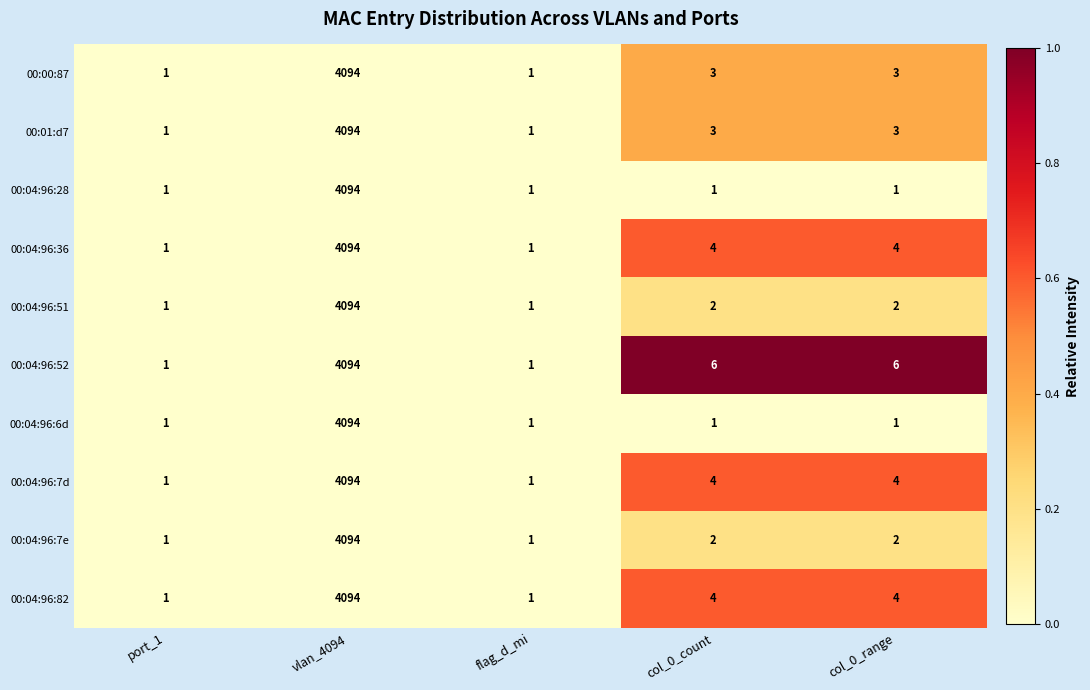

What is the average value of the 00:00:87 series?

820